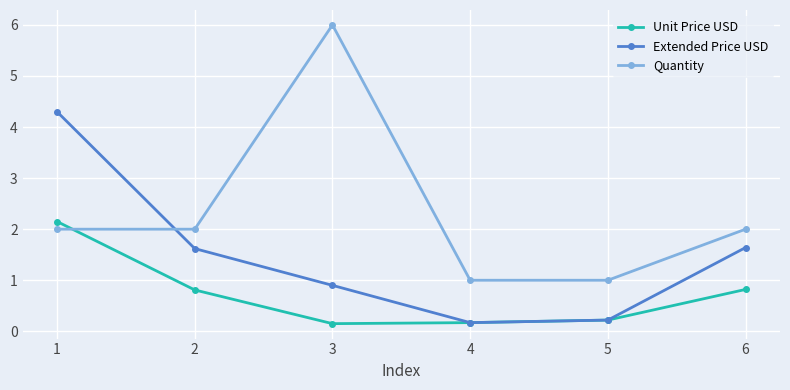

Between 3 and 5, which series saw the biggest shift?

Quantity